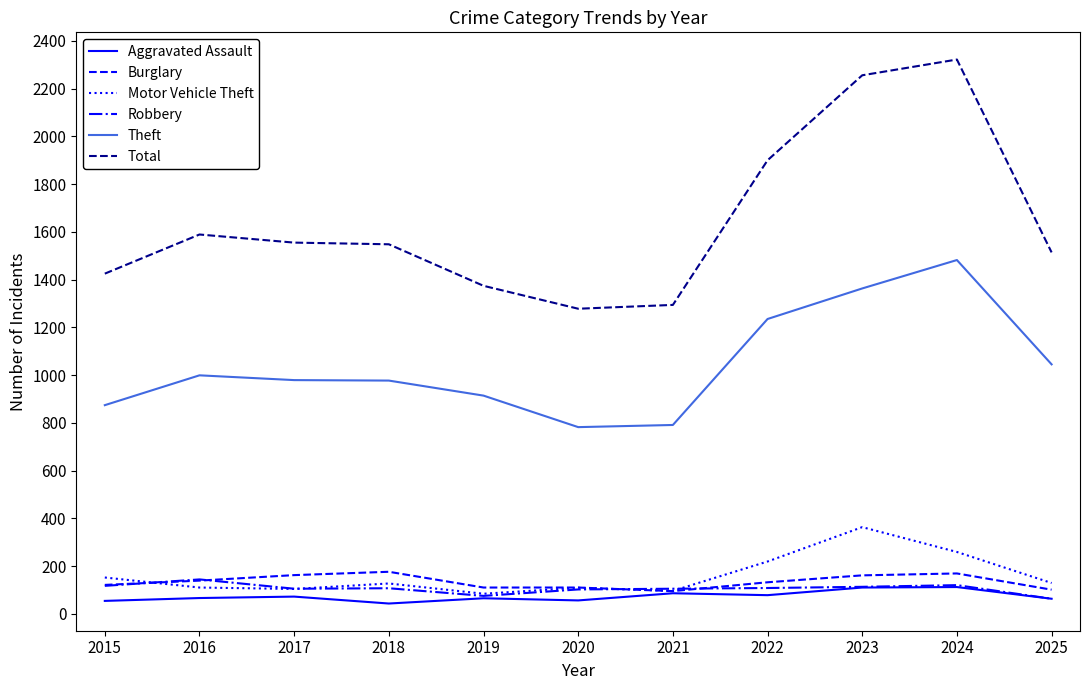

Is the value of Theft at 2019 greater than the value of Total at 2016?

No